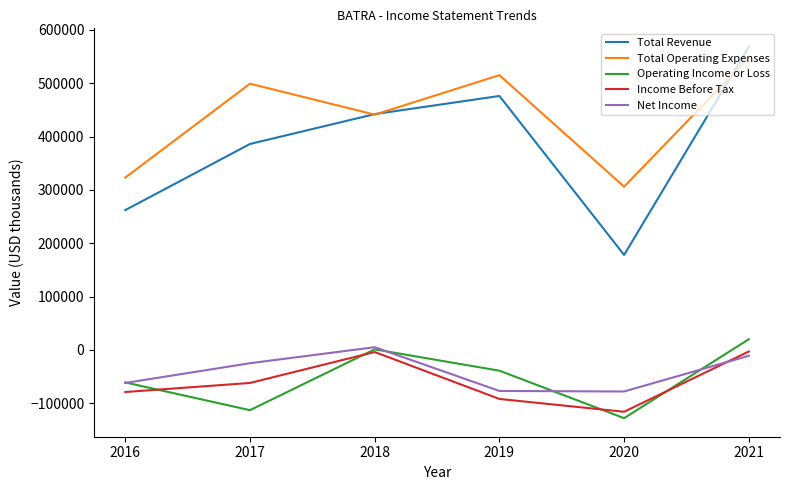

What is the sum of all Total Operating Expenses values?

2632000